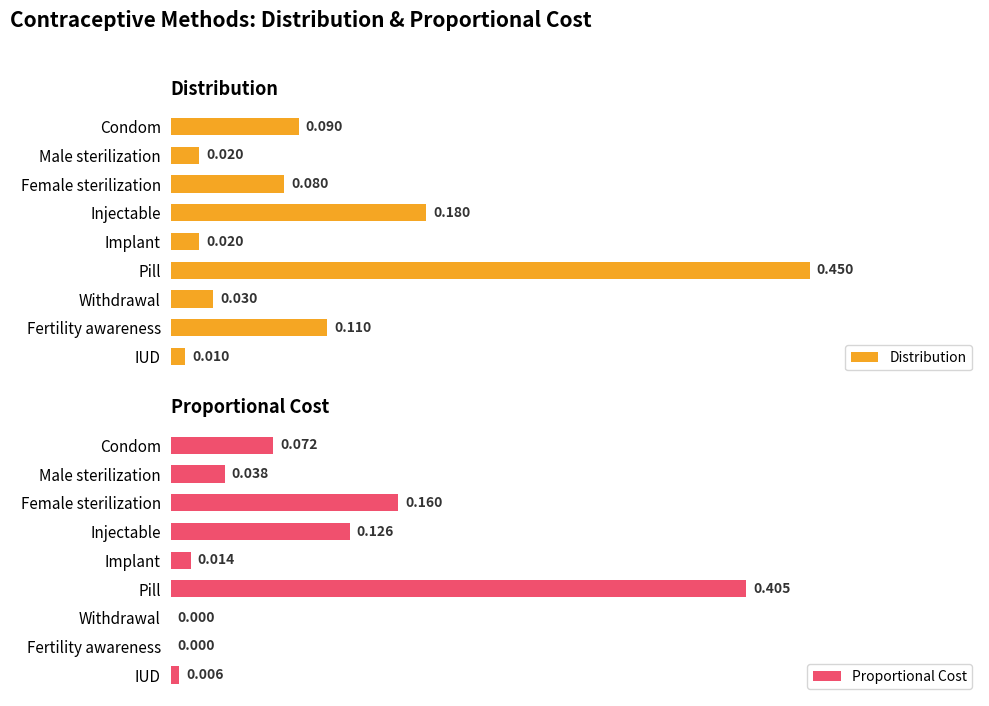

At which label is Distribution closest to 0?

IUD